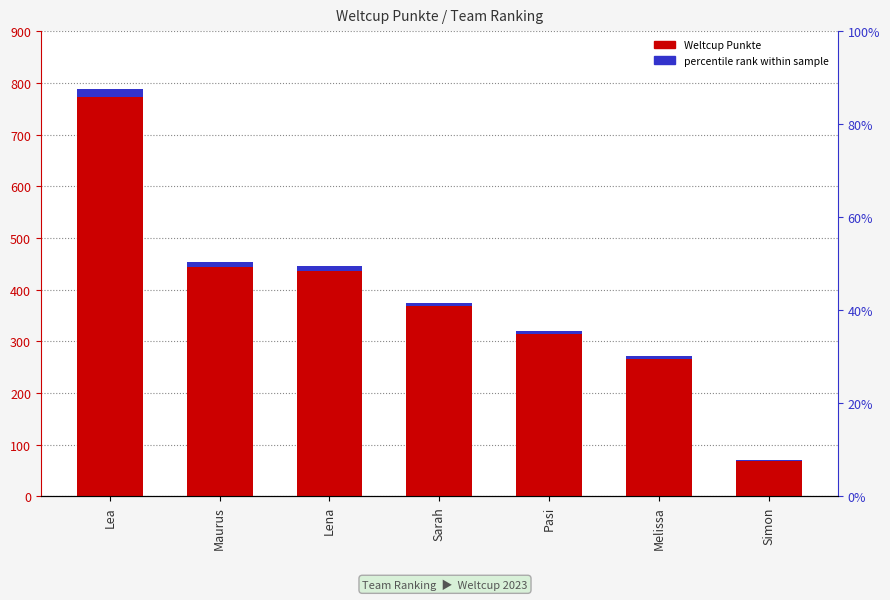

What is the total value across all series at Lena?

453.9